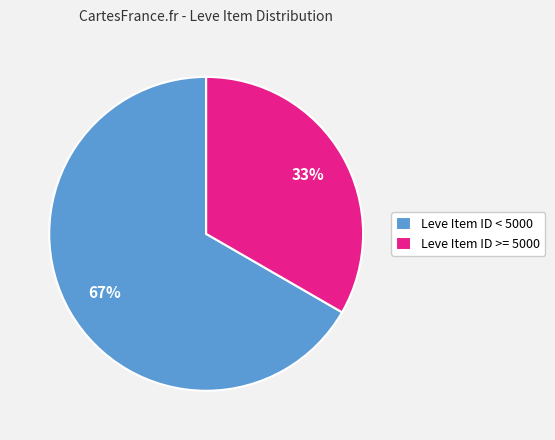

Rank the categories by value from highest to lowest.

Leve Item ID < 5000, Leve Item ID >= 5000